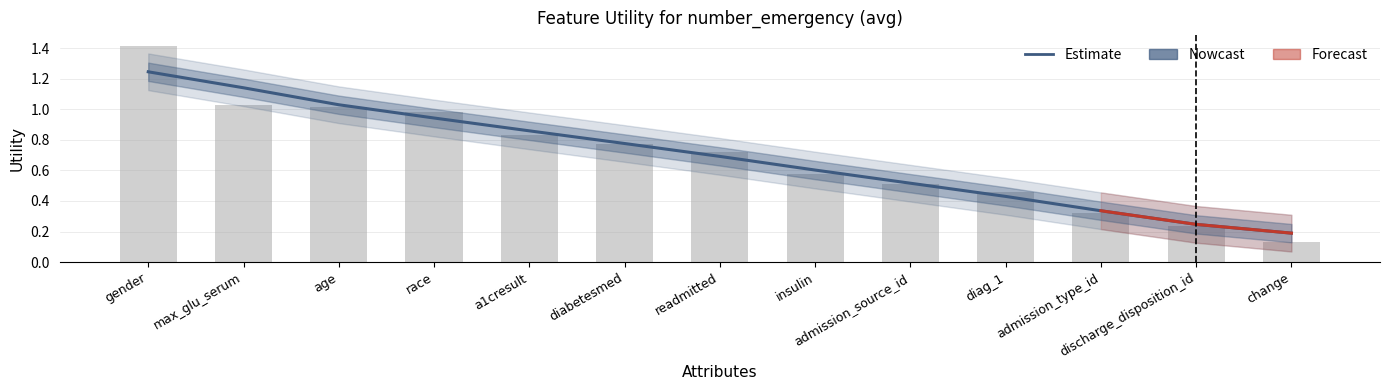

What is the maximum value shown in the chart?

1.4